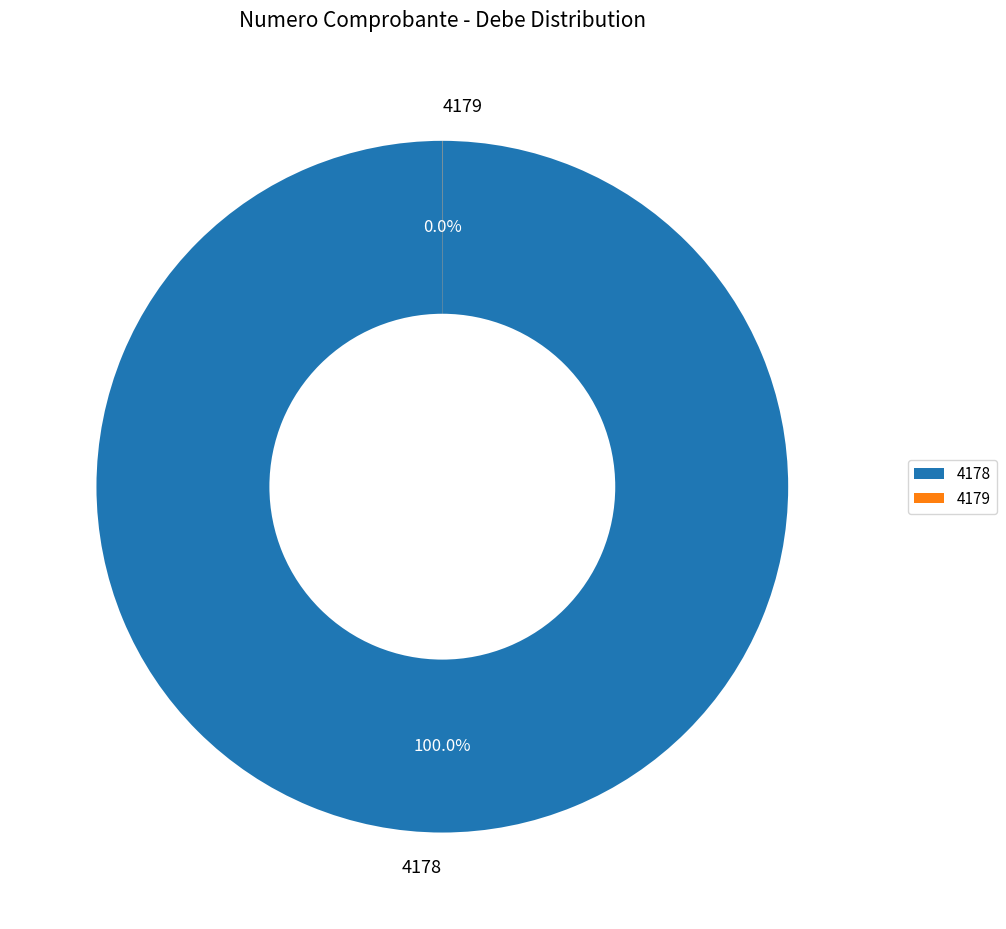

What is the largest slice in the pie chart?

4178